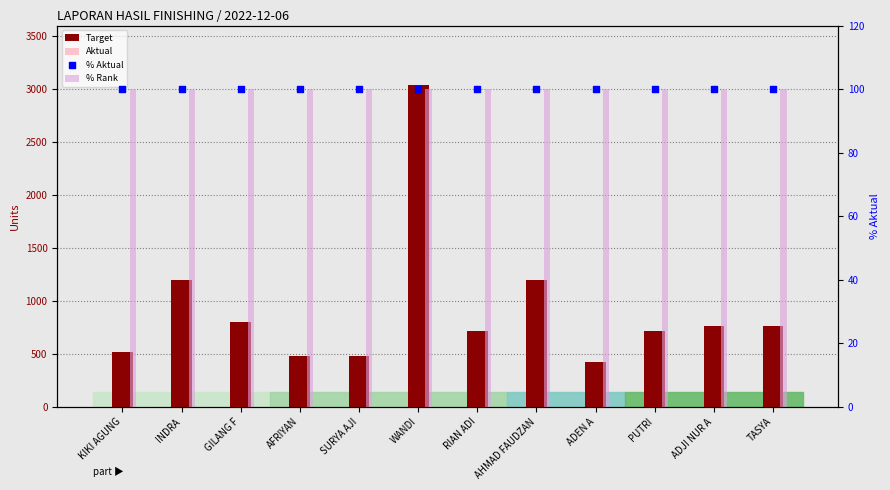

Which series reaches the minimum Y coordinate?

% Rank